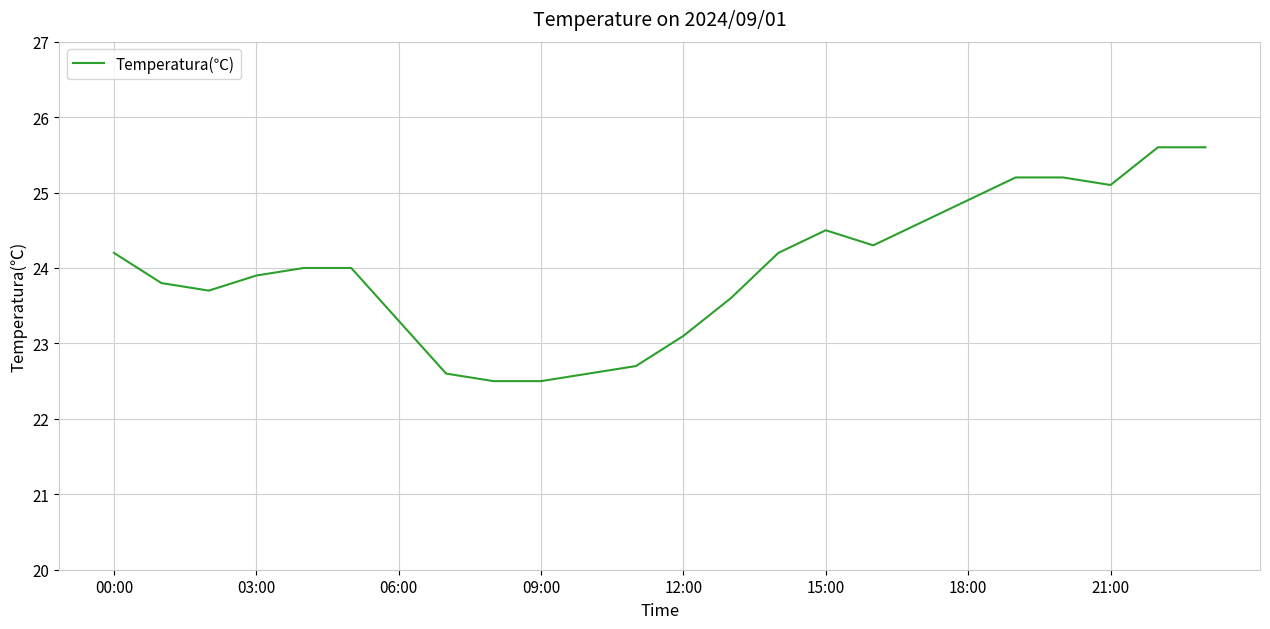

What is the difference between the maximum and minimum values?

3.1